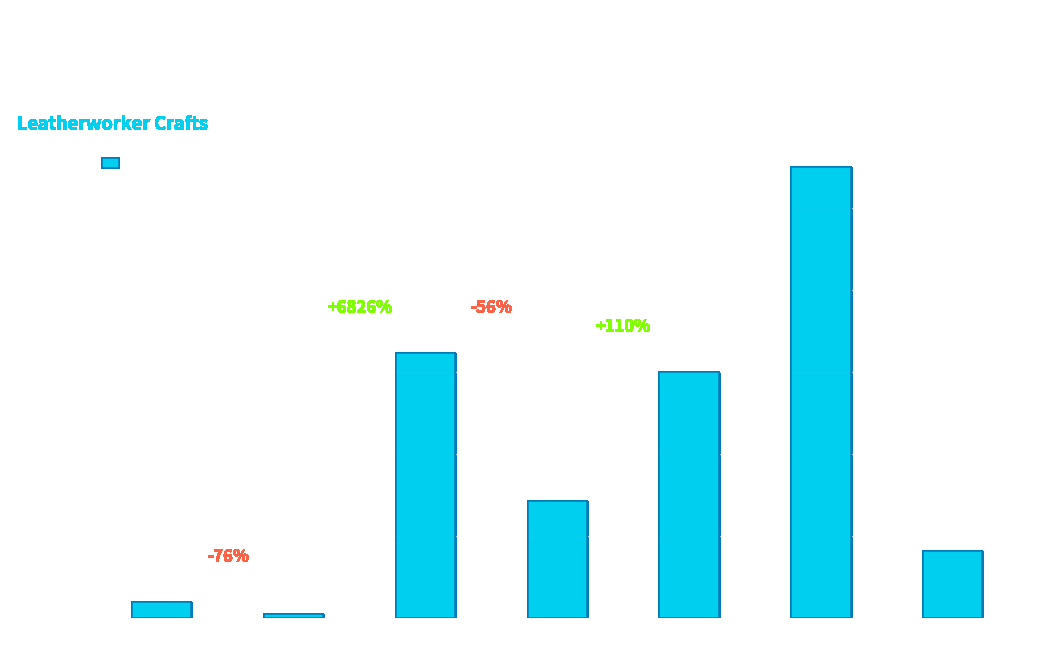

Does the chart contain any negative values?

No